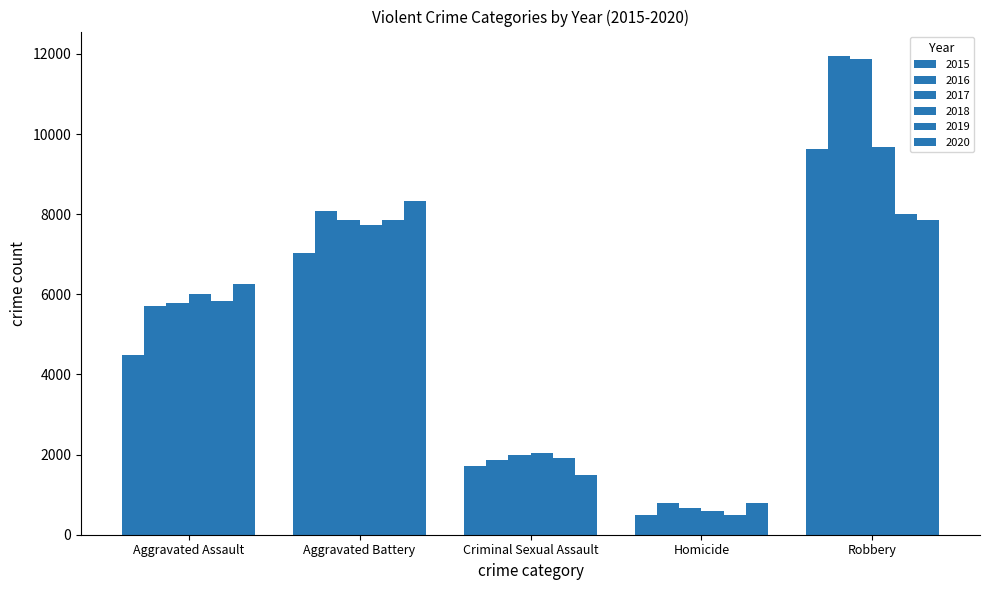

Which series changed the most between Aggravated Assault and Homicide?

2020